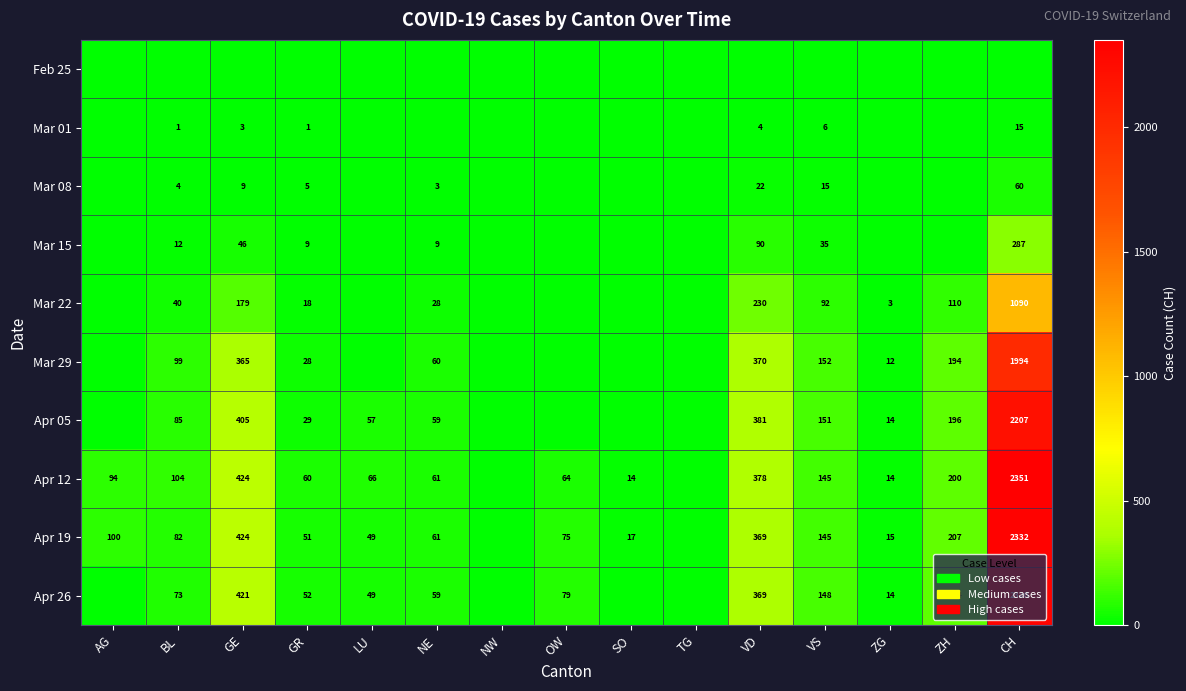

Is it true that Mar 15 equals 151 at VD?

False